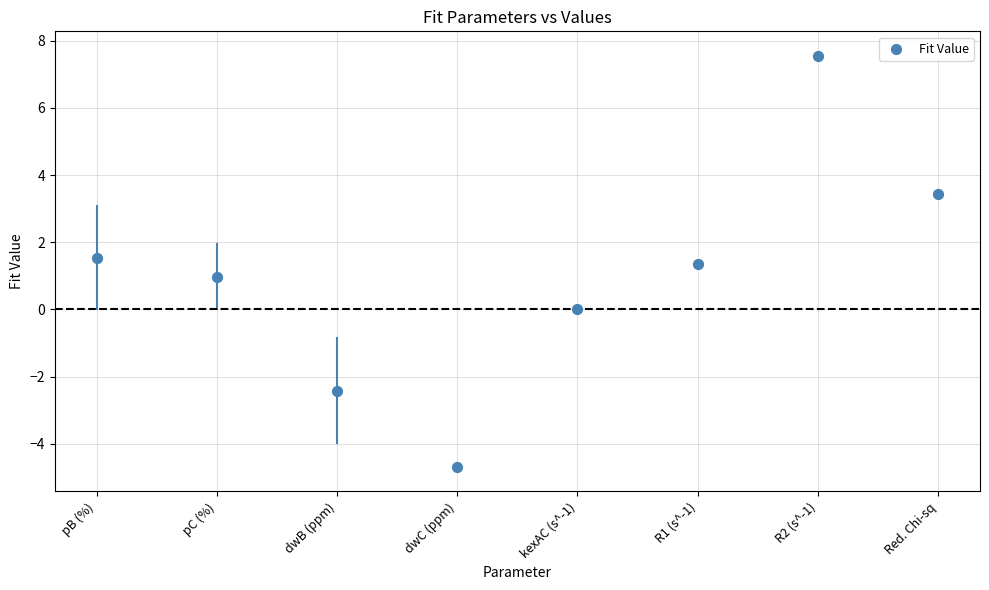

What is the average Y value?

1.0